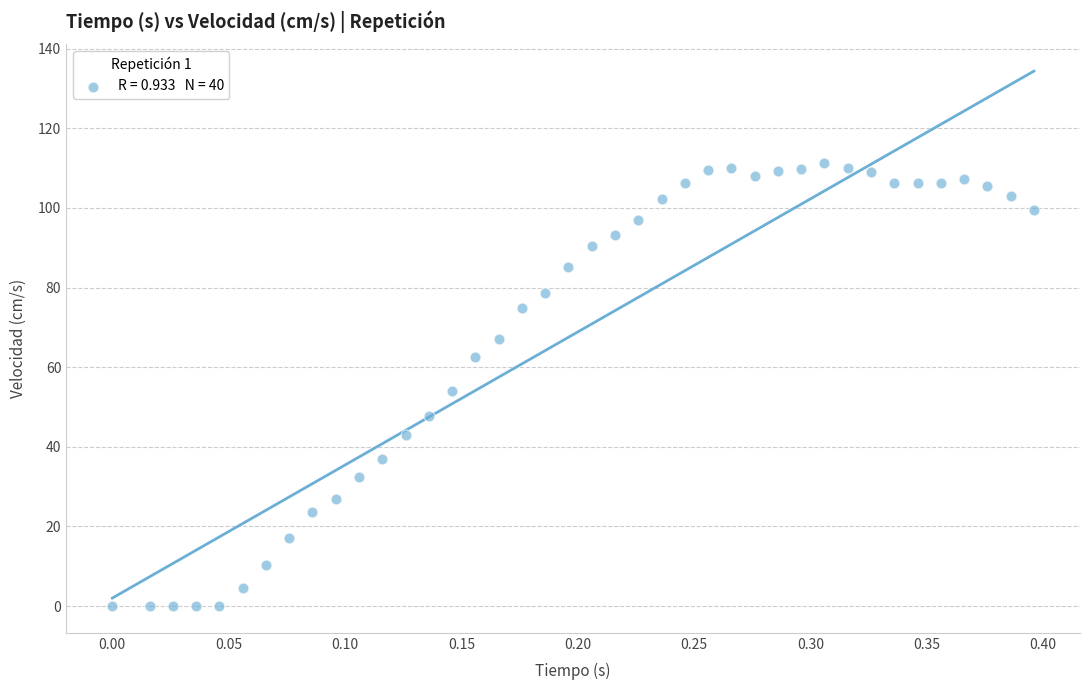

What is the range of X values (max minus min)?

0.4